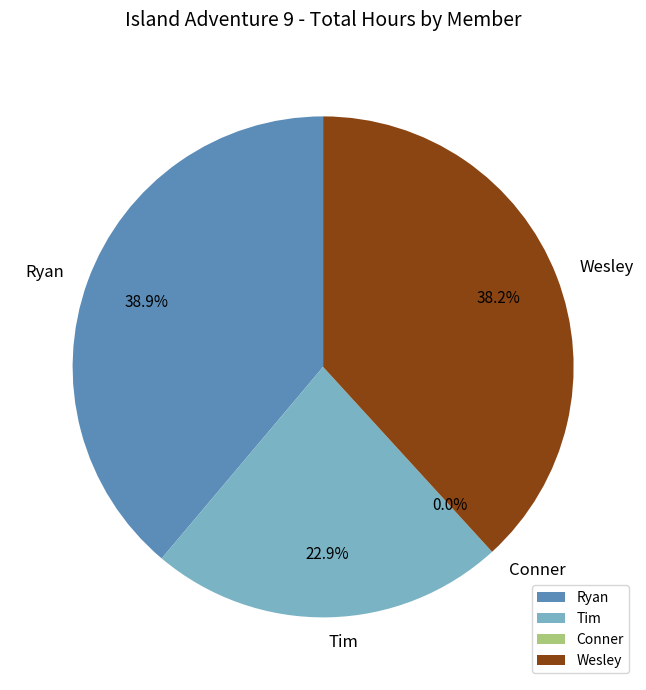

How many segments does this pie chart have?

4